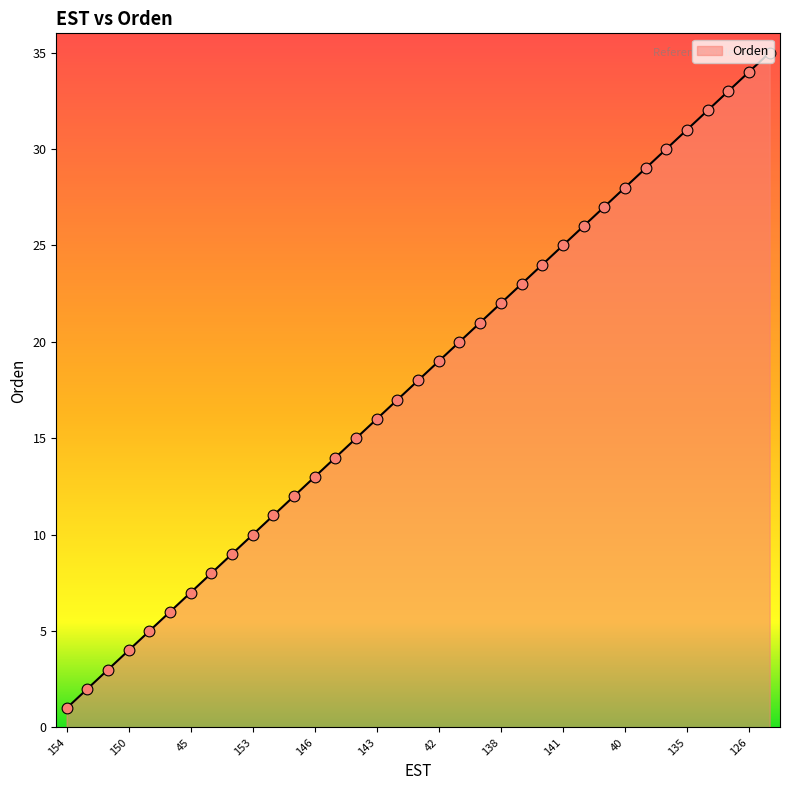

What is the maximum value shown in the chart?

35